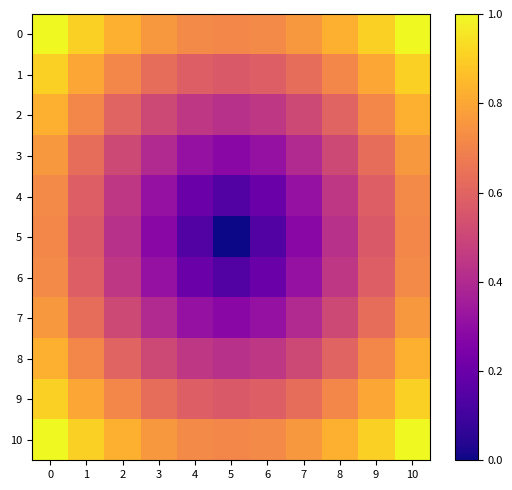

Which label corresponds to the smallest value in the chart?

5